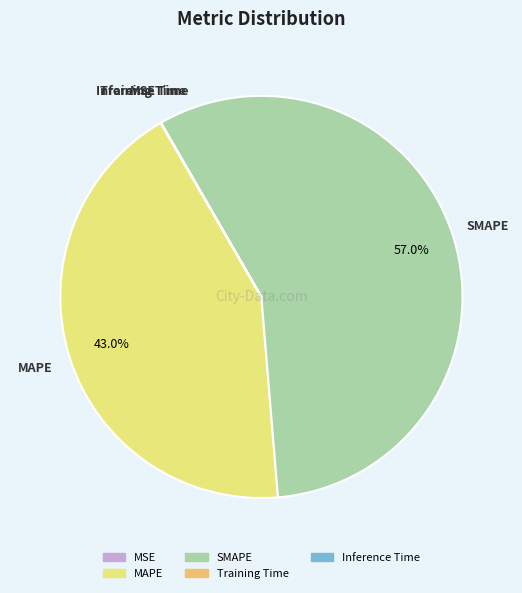

Do SMAPE and MAPE together represent more than half of the pie?

Yes